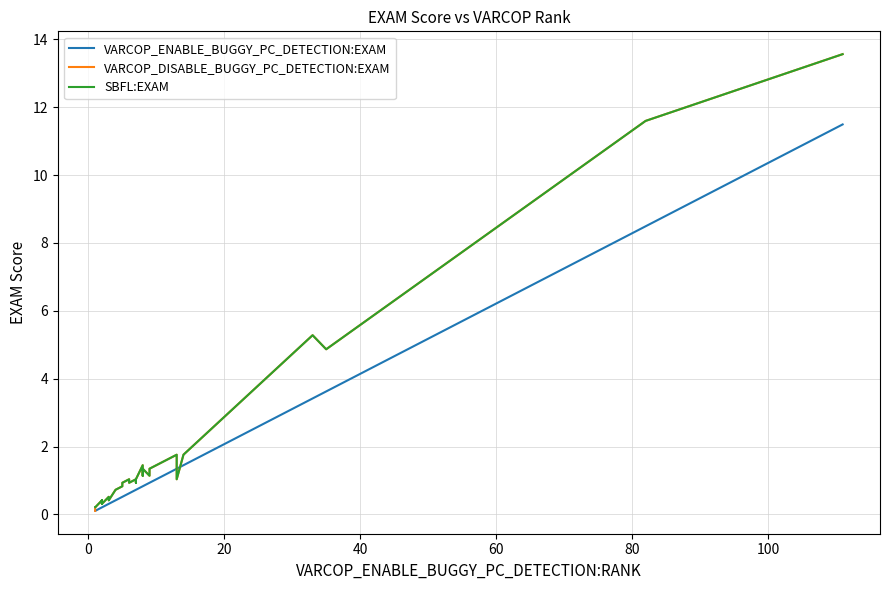

What is the value of the SBFL:EXAM point at the 10th from the left?

0.4